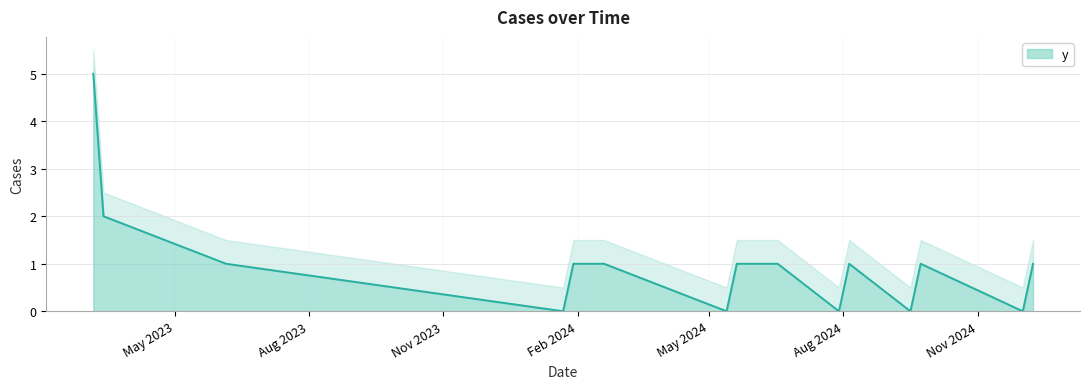

How many data points are above 1?

2